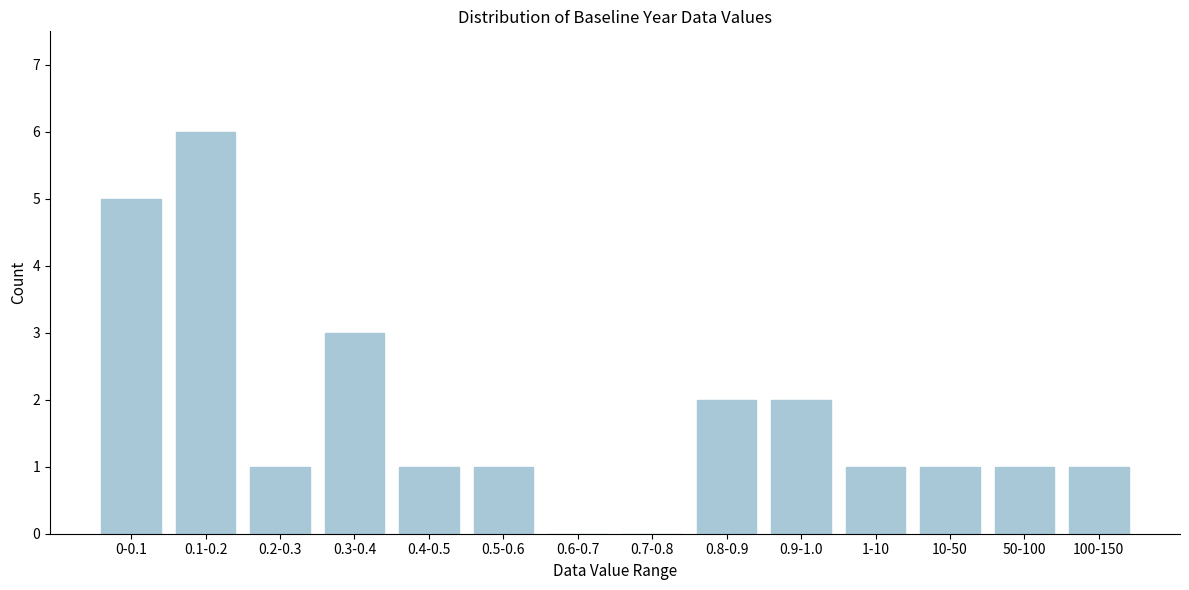

Reading left to right, transcribe all the data shown in this chart.

0-0.1=5	0.1-0.2=6	0.2-0.3=1	0.3-0.4=3	0.4-0.5=1	0.5-0.6=1	0.6-0.7=0	0.7-0.8=0	0.8-0.9=2	0.9-1.0=2	1-10=1	10-50=1	50-100=1	100-150=1